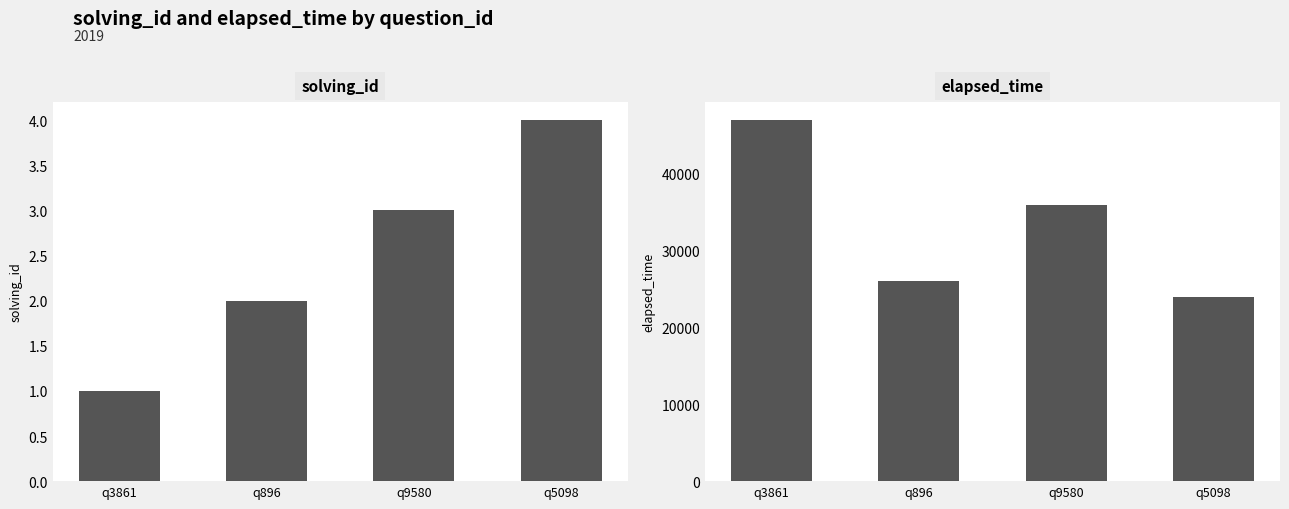

Which series has the widest spread of values?

elapsed_time